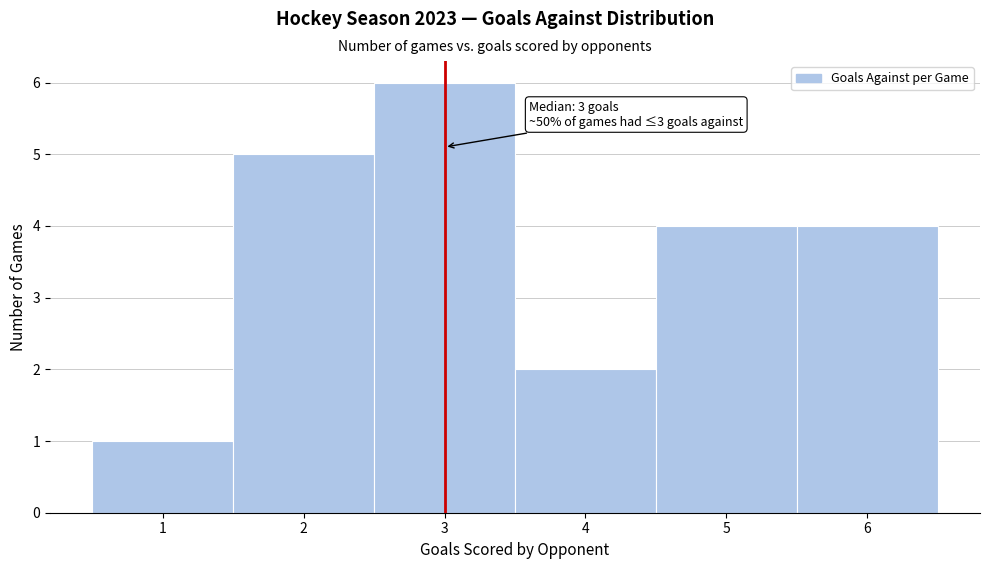

Over which range of the x-axis is the bar tallest?

2.5 to 3.5